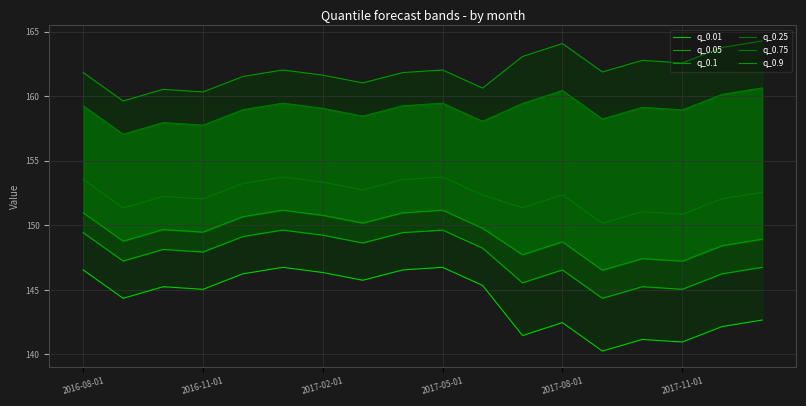

How many distinct data groups are displayed?

6